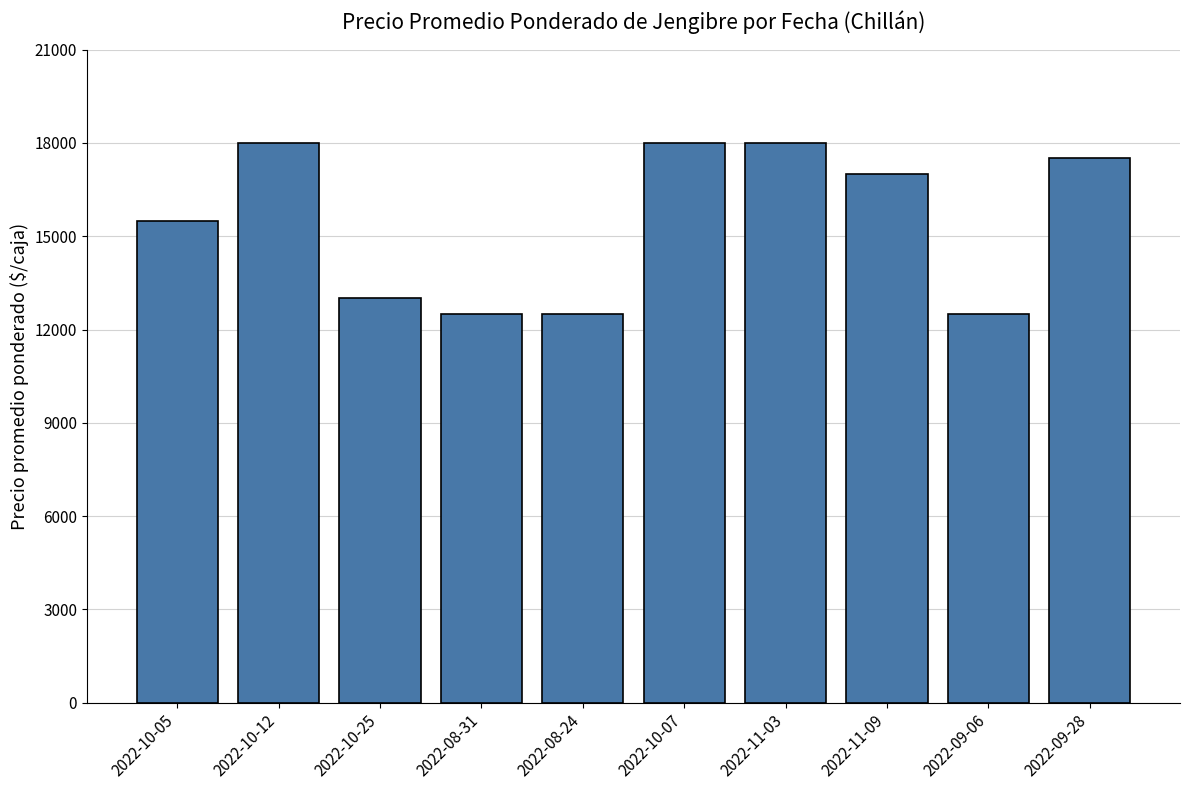

What is the sum of the values at 2022-11-03 and 2022-09-06?

30500